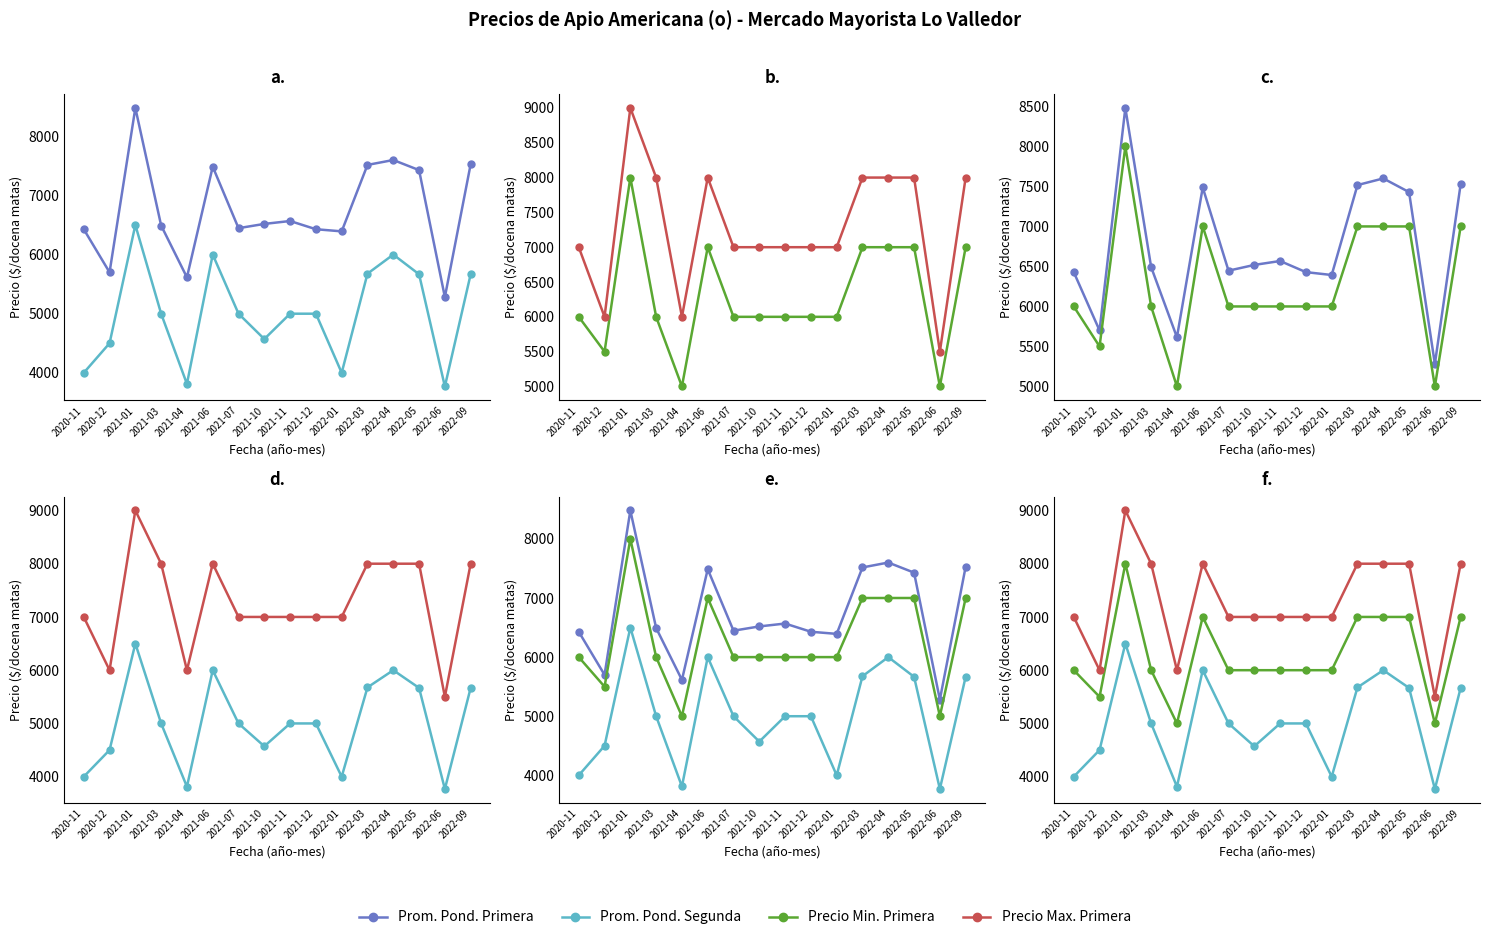

How many lines are shown in the chart?

4